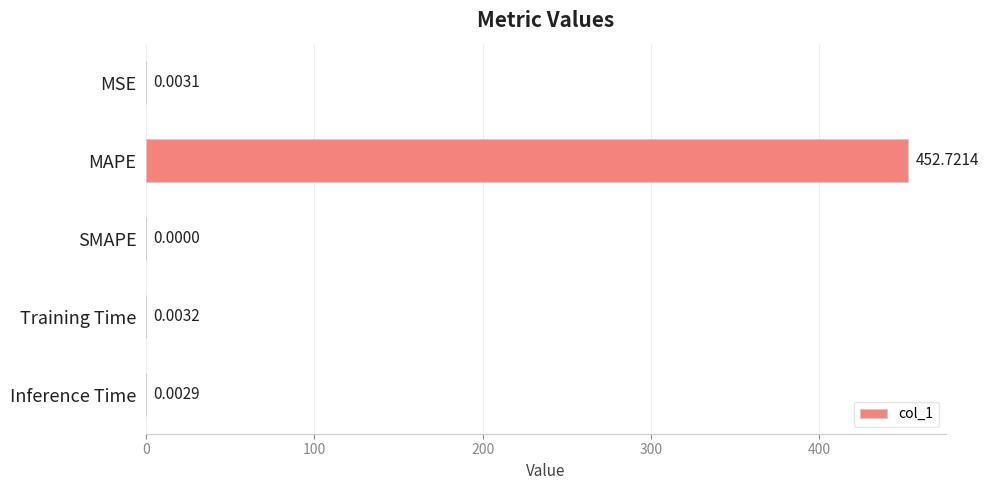

How many positive values are there?

4